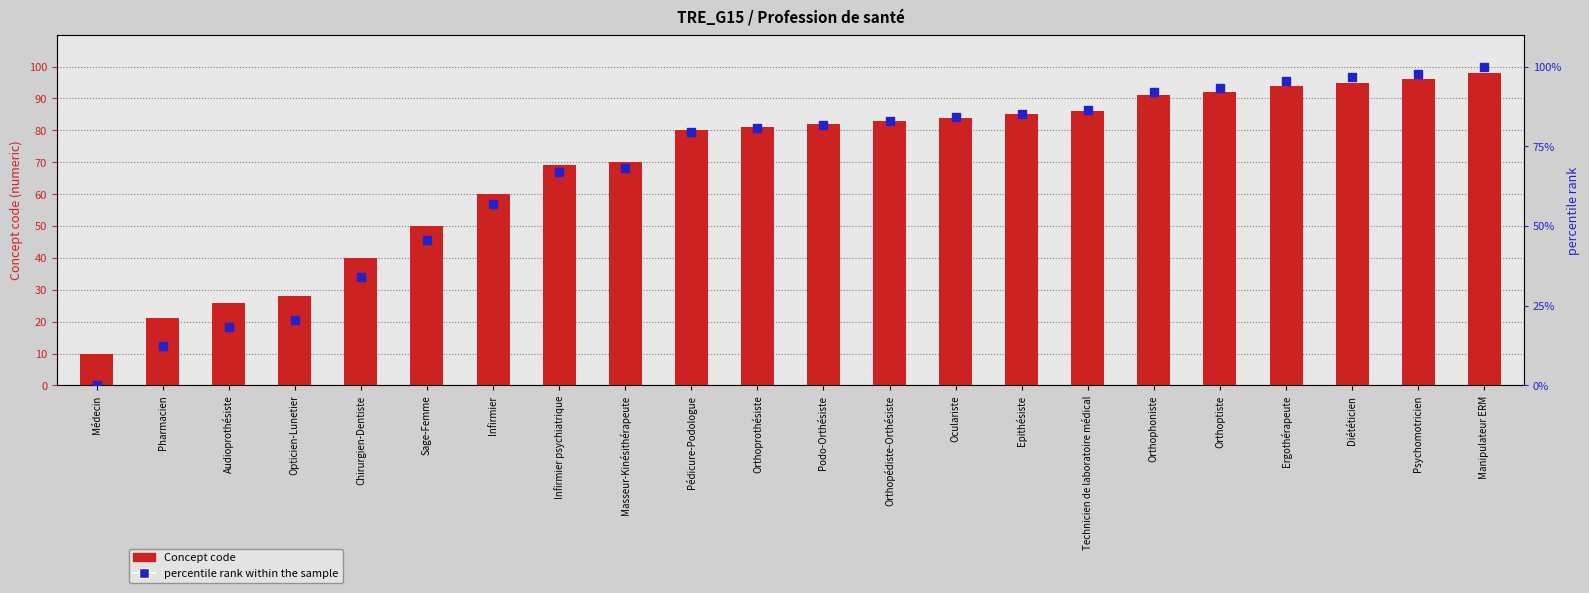

Which series has the largest total across all categories?

Concept code